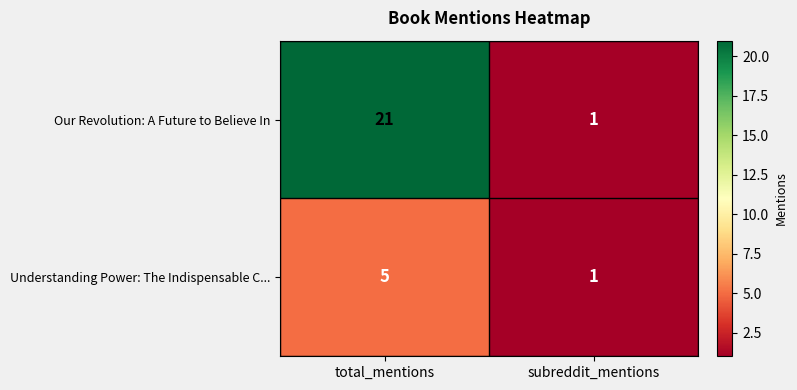

Read the Understanding Power: The Indispensable C... value at total_mentions.

5